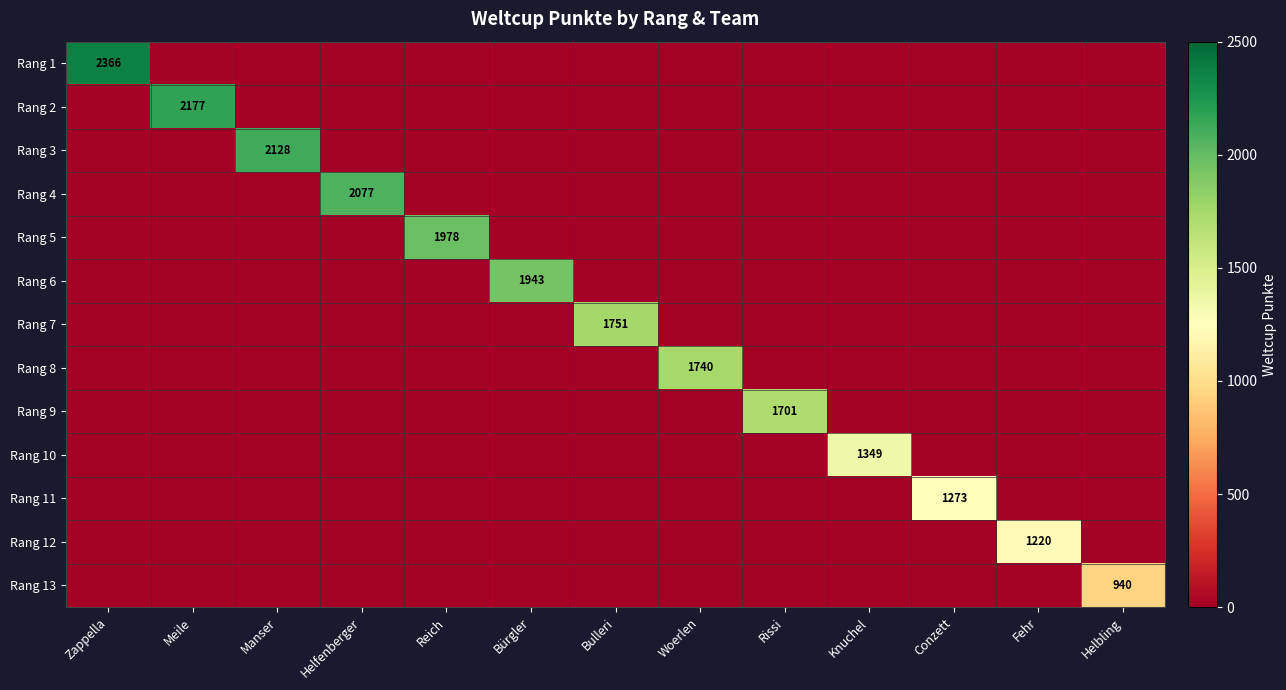

Which category has the lowest value in the Rang 2 series?

Zappella